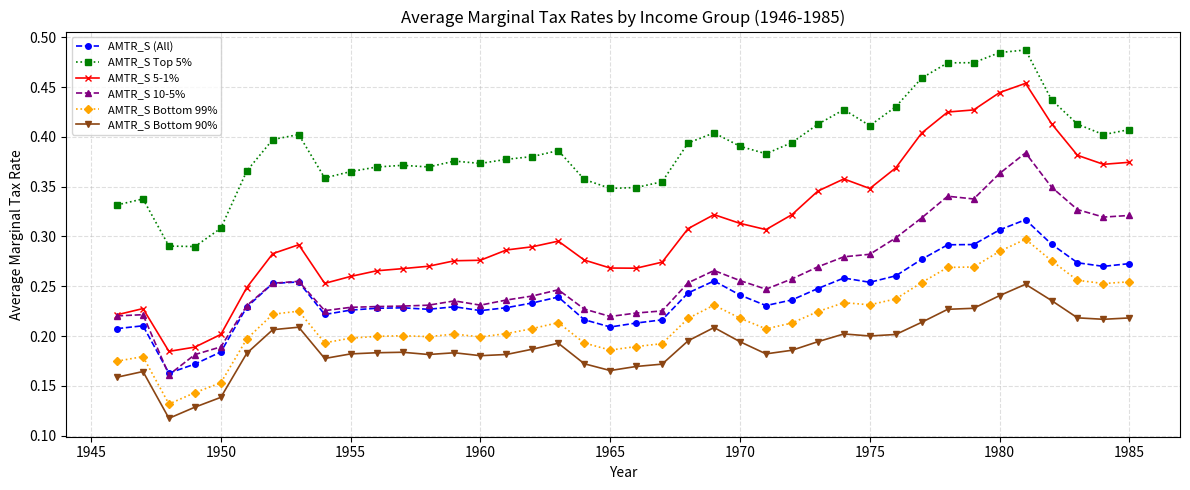

At how many categories does at least one series exceed 0?

40